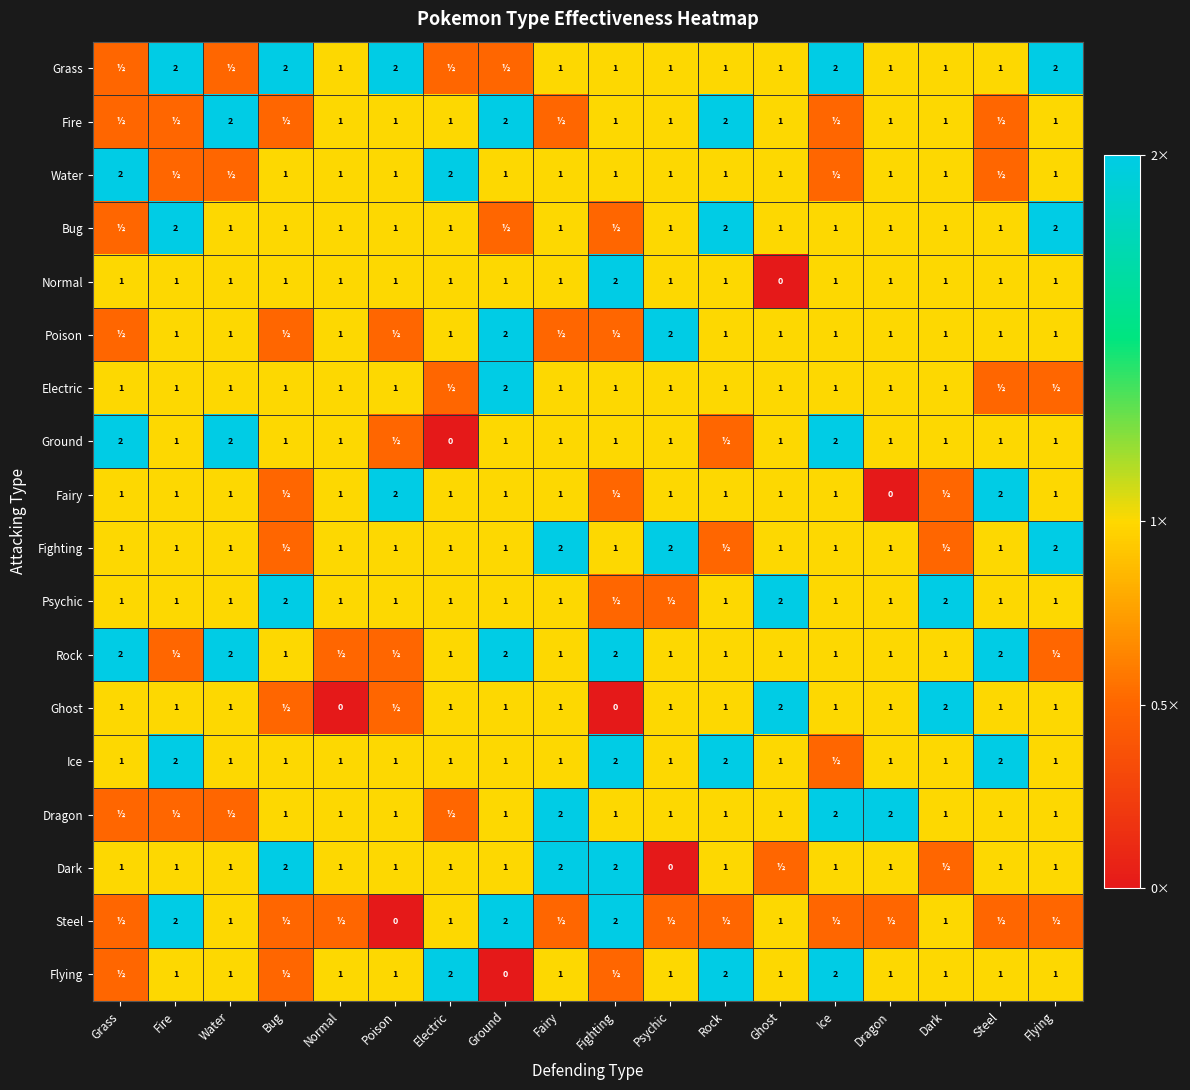

The Electric series shows 1.0 at Fairy. True or false?

True